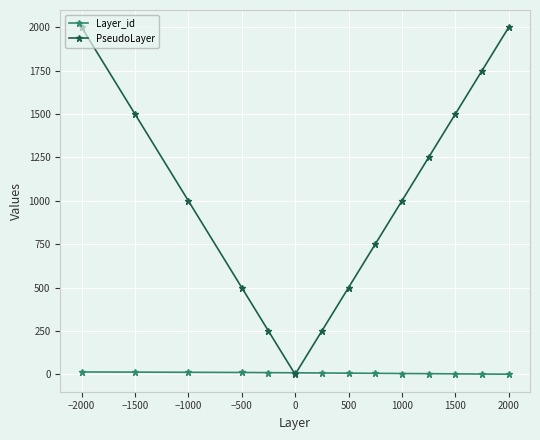

Which series has the largest total across all categories?

PseudoLayer